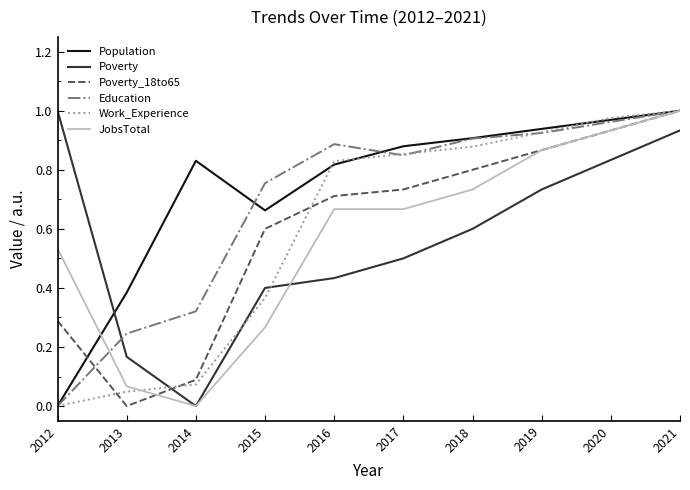

At which label does Population reach its peak?

2021